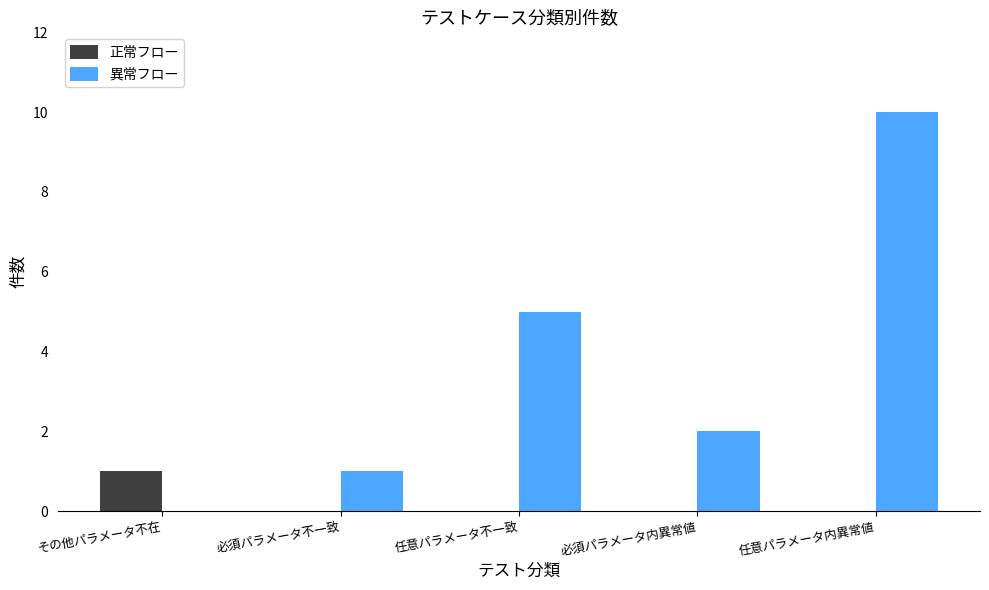

Count the number of categories in the chart.

5